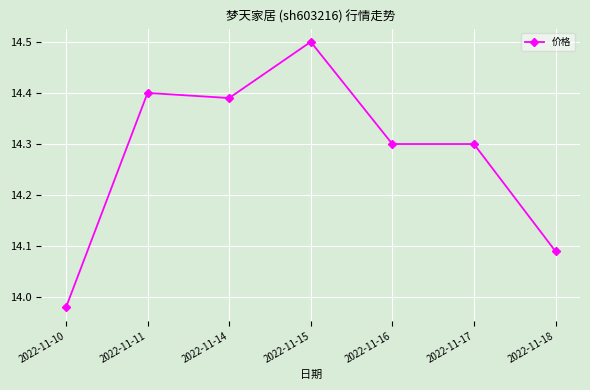

Where is the first local maximum?

2022-11-11